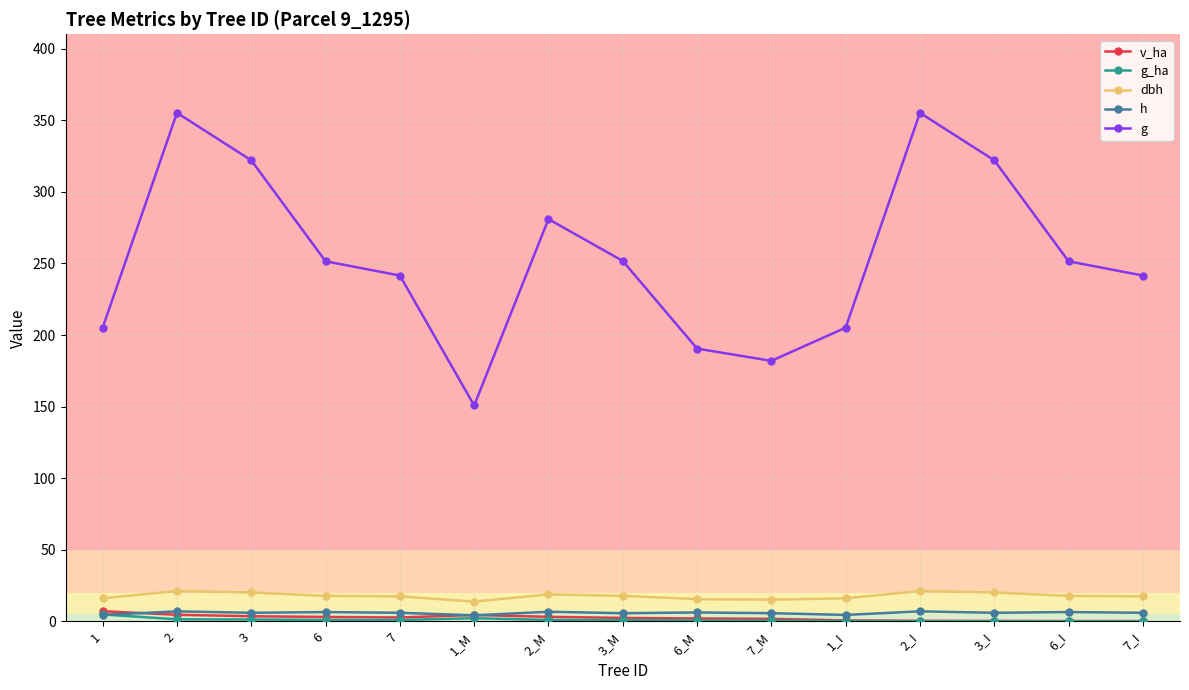

Between 7 and 7_M, which series saw the biggest shift?

g